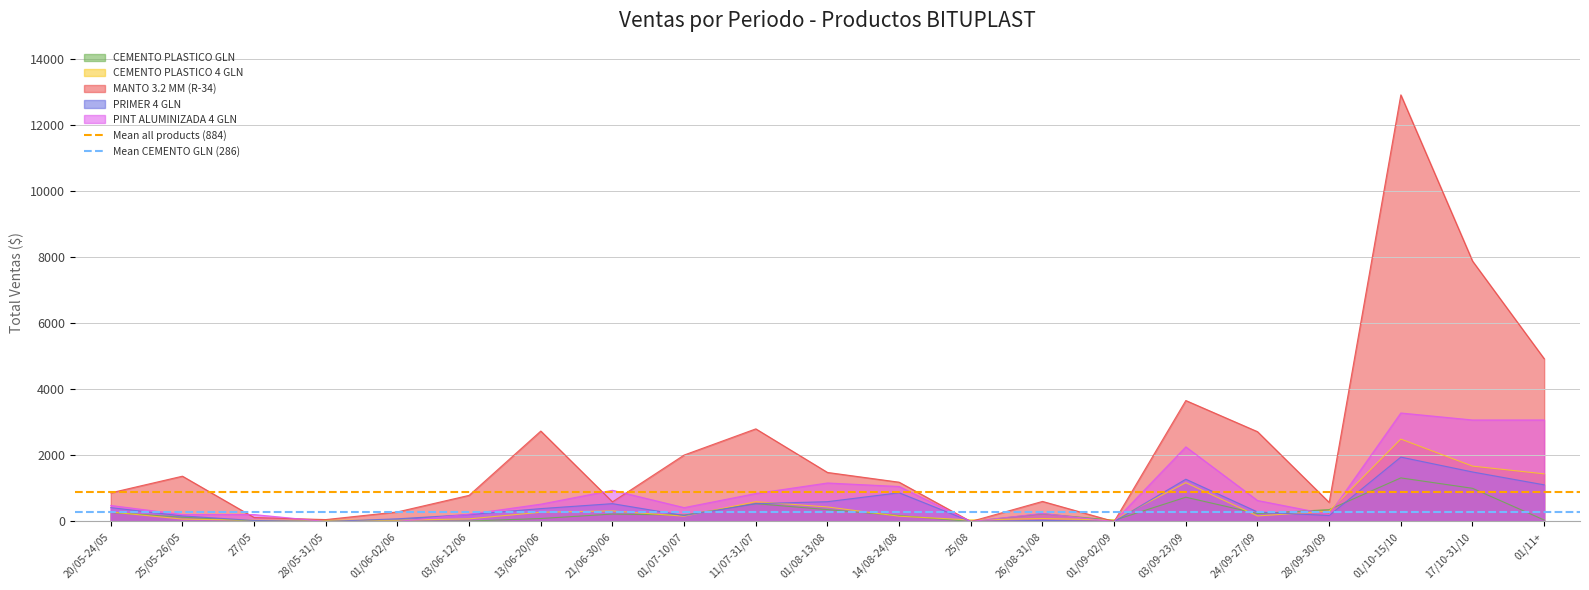

Is the value of MANTO 3.2 MM (R-34) at 01/10-15/10 greater than the value of PRIMER 4 GLN at 01/09-02/09?

Yes